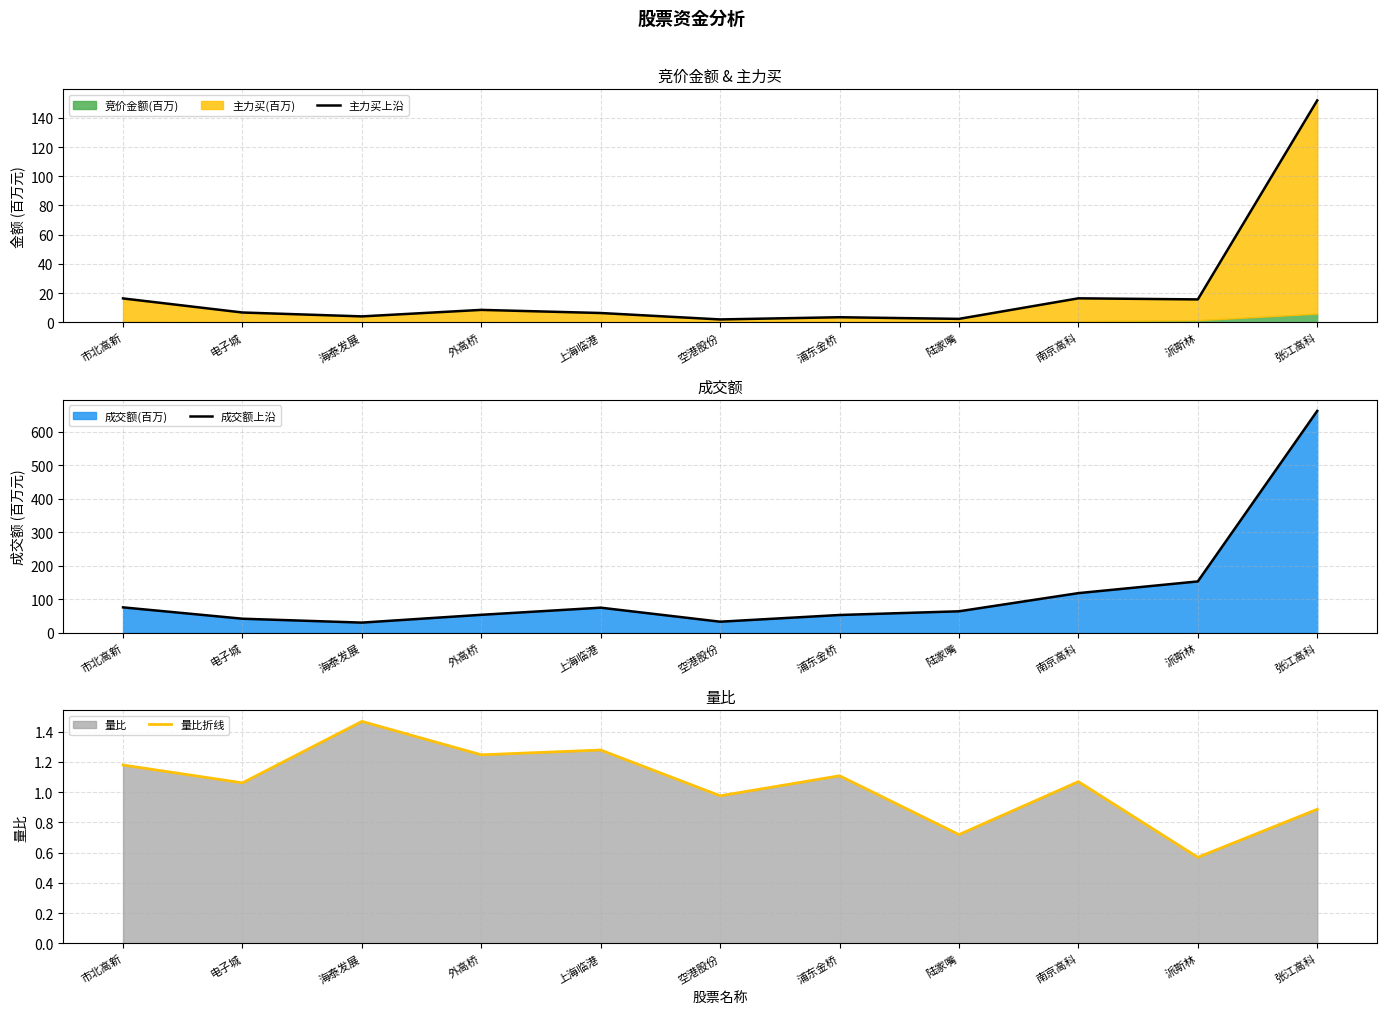

Which category has the highest value in the 成交额上沿 series?

张江高科